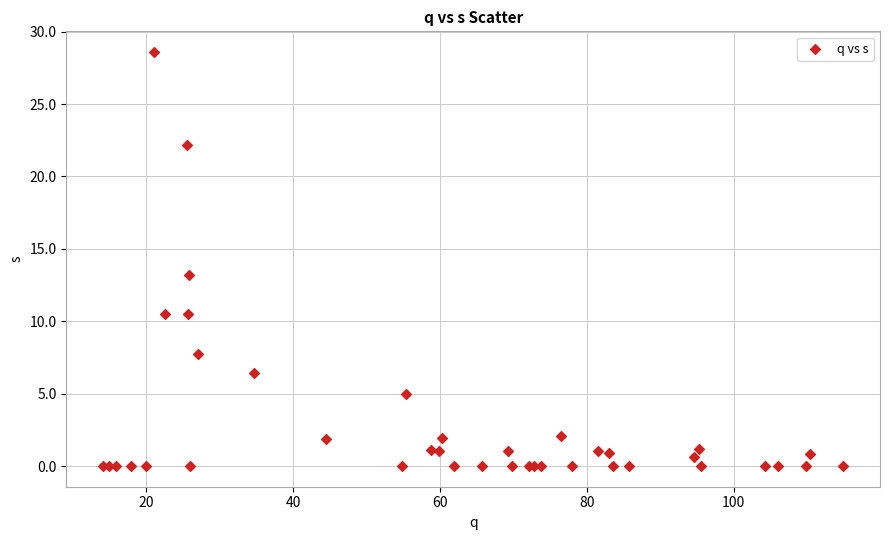

What Y value in the scatter plot is closest to 14?

13.2